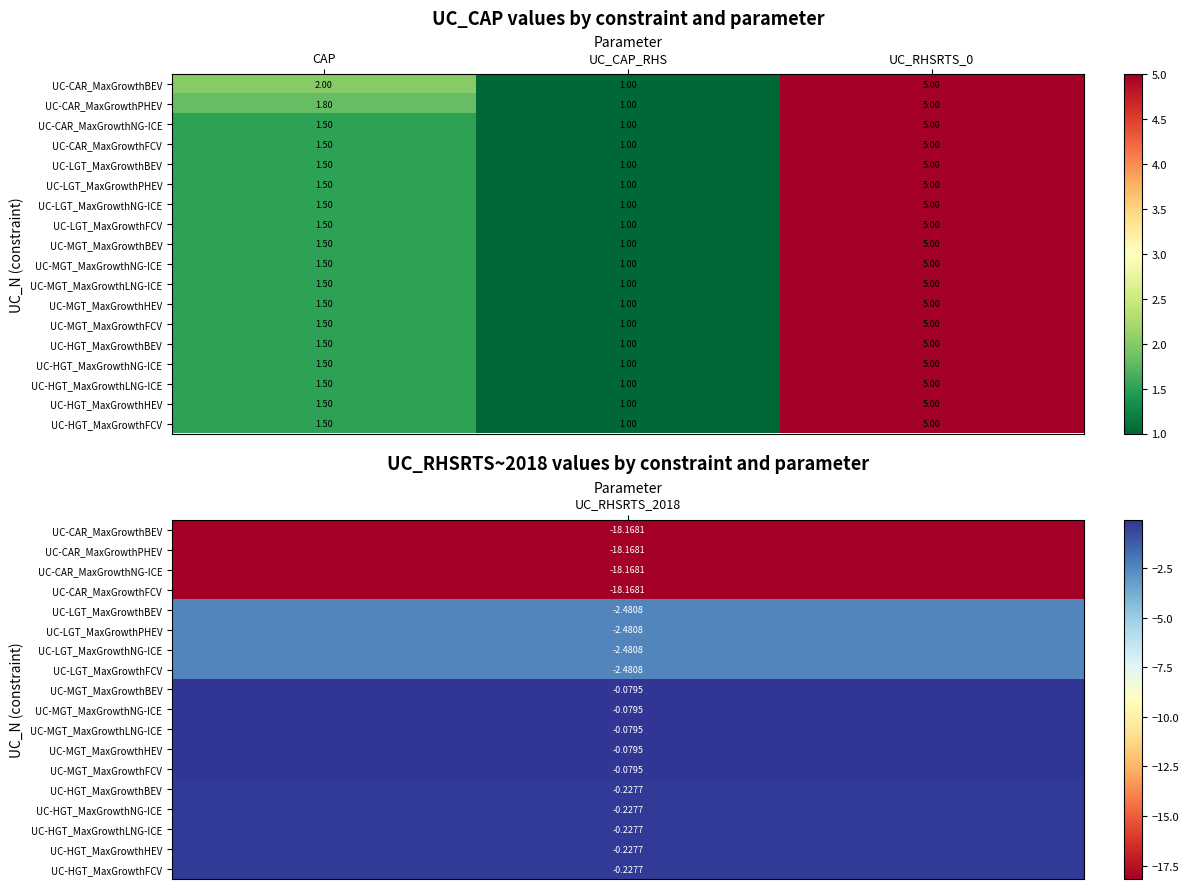

How many categories are shown in the chart?

3